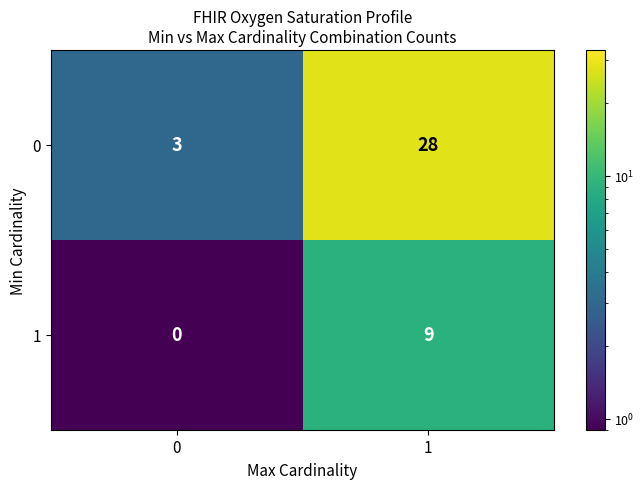

List the series in order of their peak value, lowest first.

1, 0